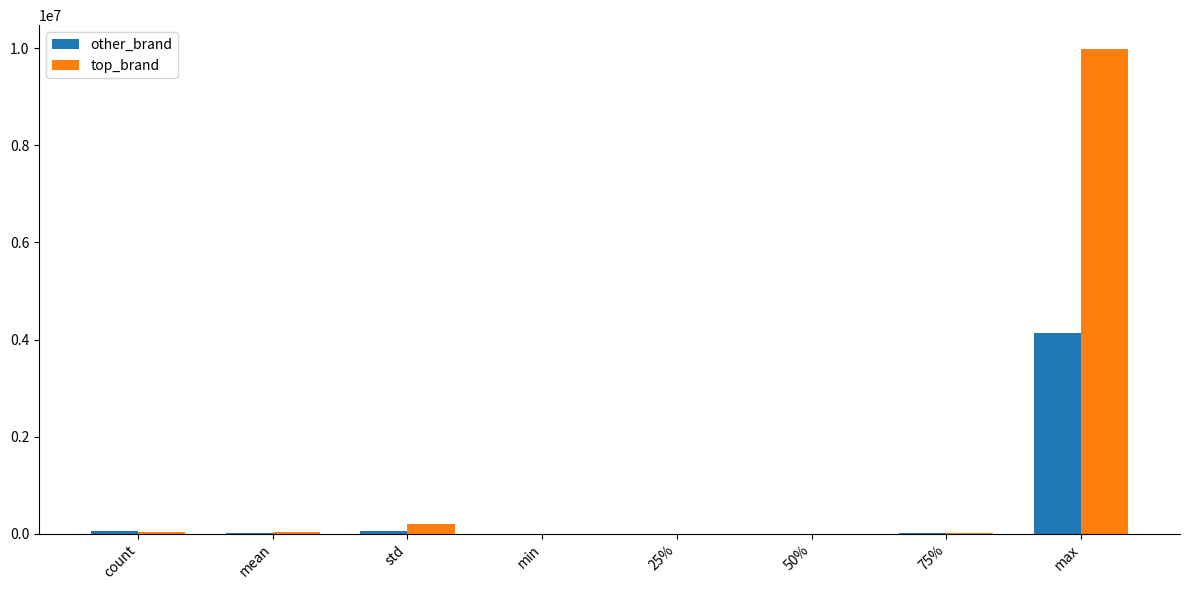

Is it true that other_brand equals 10920.1 at mean?

True